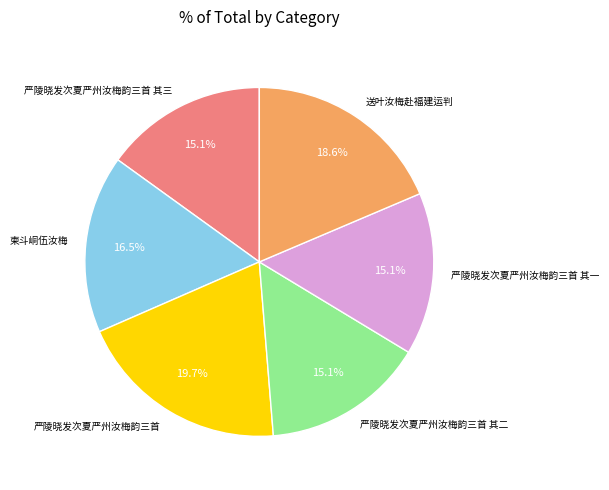

What percentage is the 严陵晓发次夏严州汝梅韵三首 其一 slice, to the nearest percent?

15%